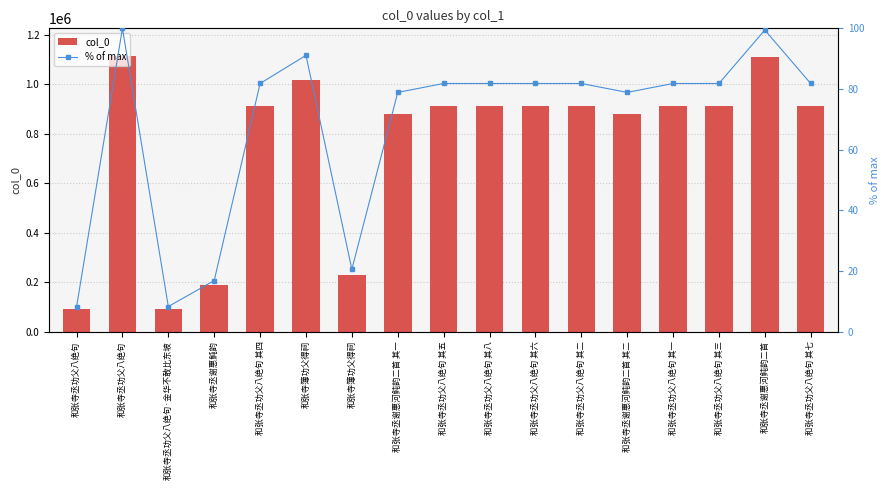

What is the minimum value shown in the chart?

8.1